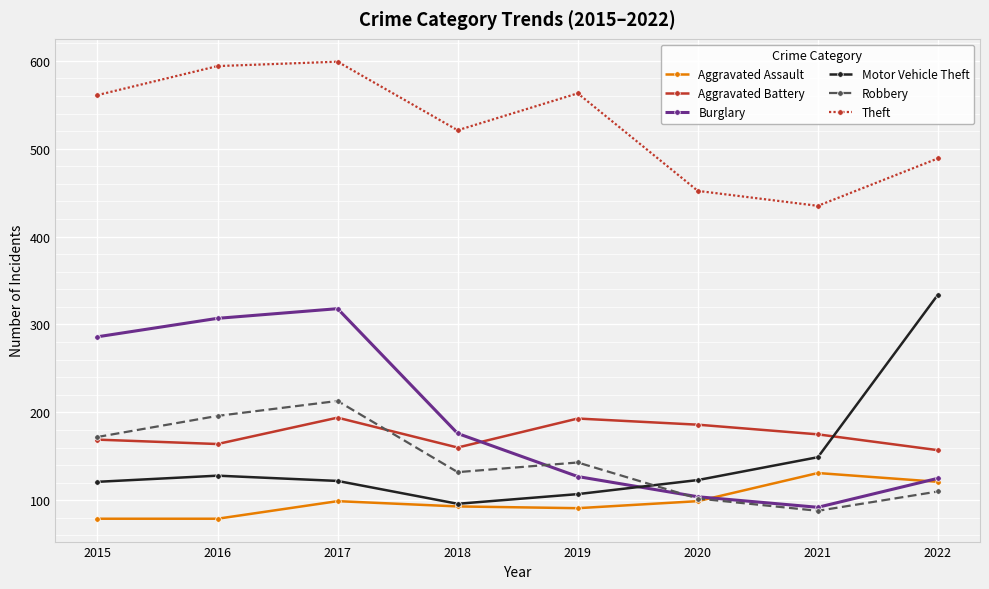

What is the average value of the Aggravated Assault series?

99